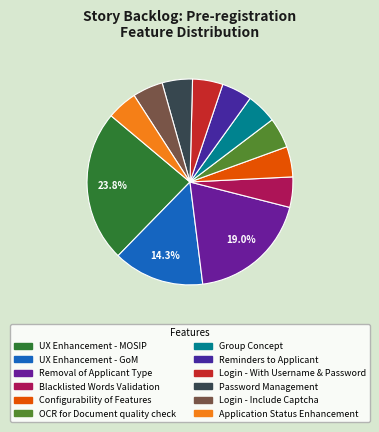

True or false: Reminders to Applicant accounts for 5% of the total.

True